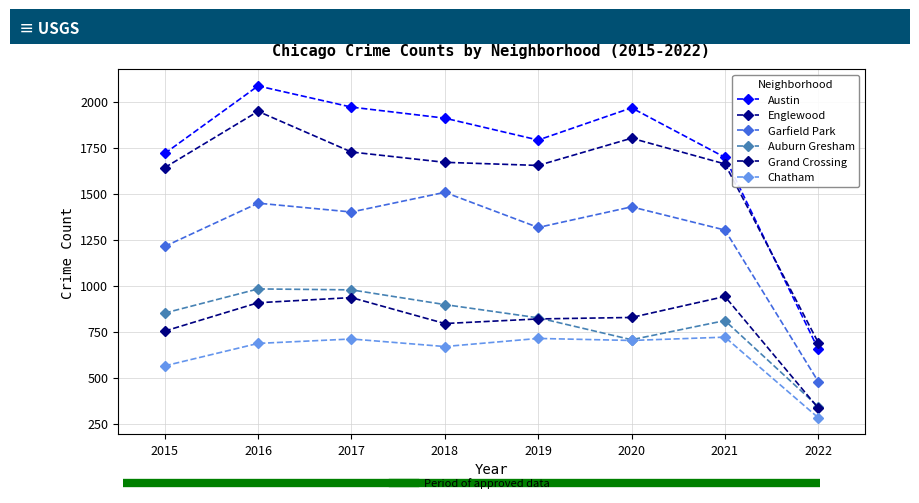

How many lines are shown in the chart?

6